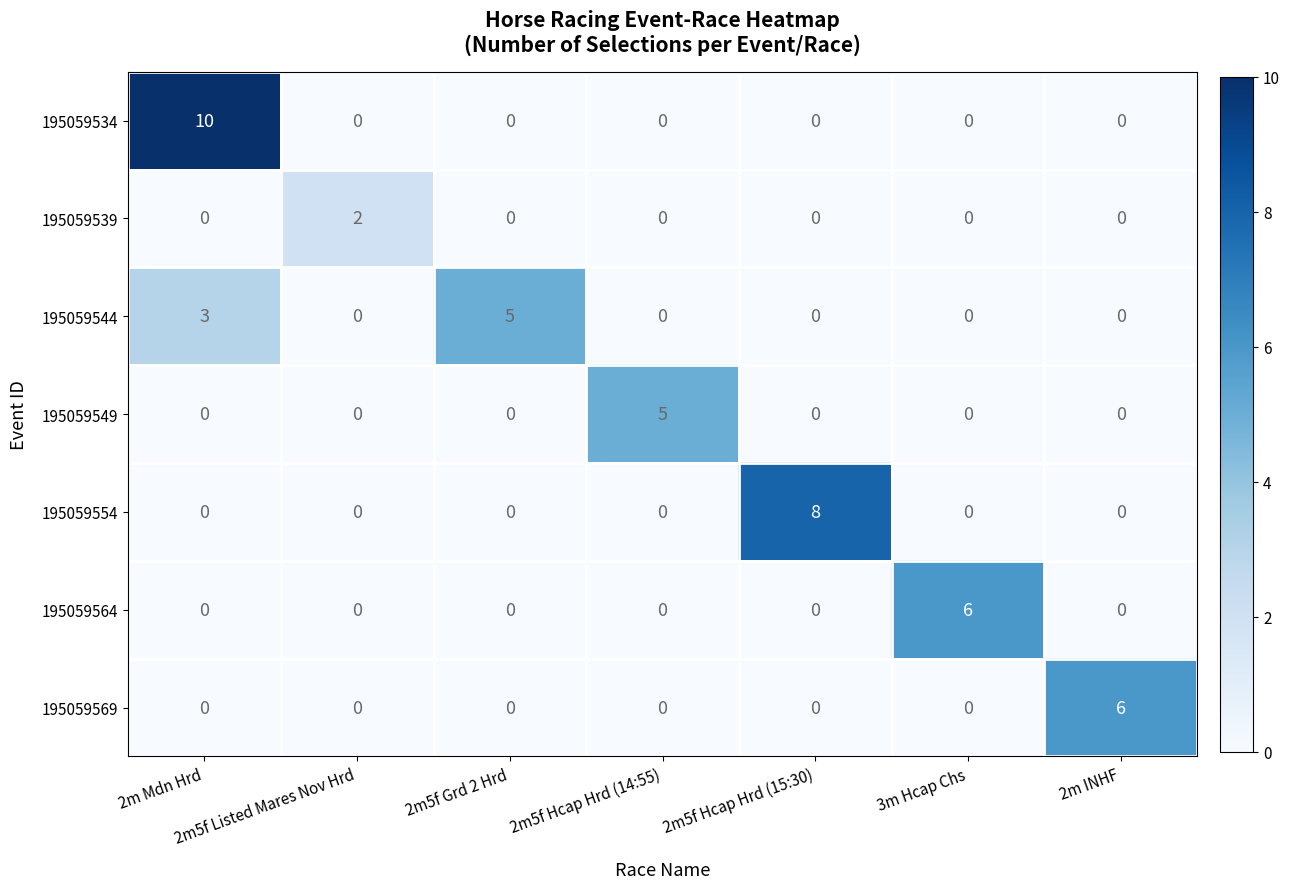

What is the difference between the highest and lowest values at 2m5f Hcap Hrd (14:55)?

5